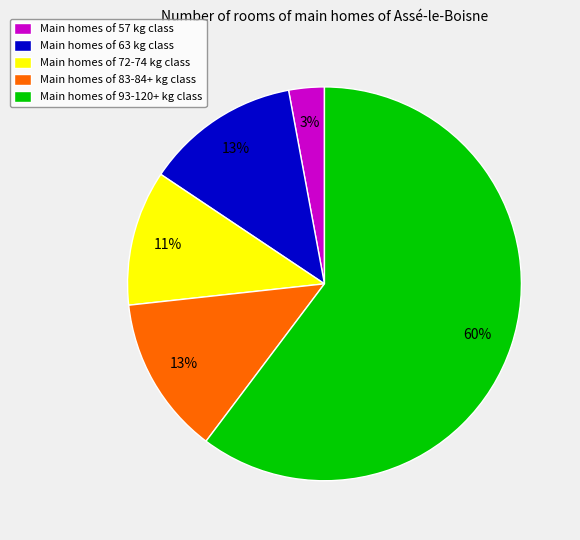

The Main homes of 93-120+ kg class slice represents 60% of the pie. True or false?

True